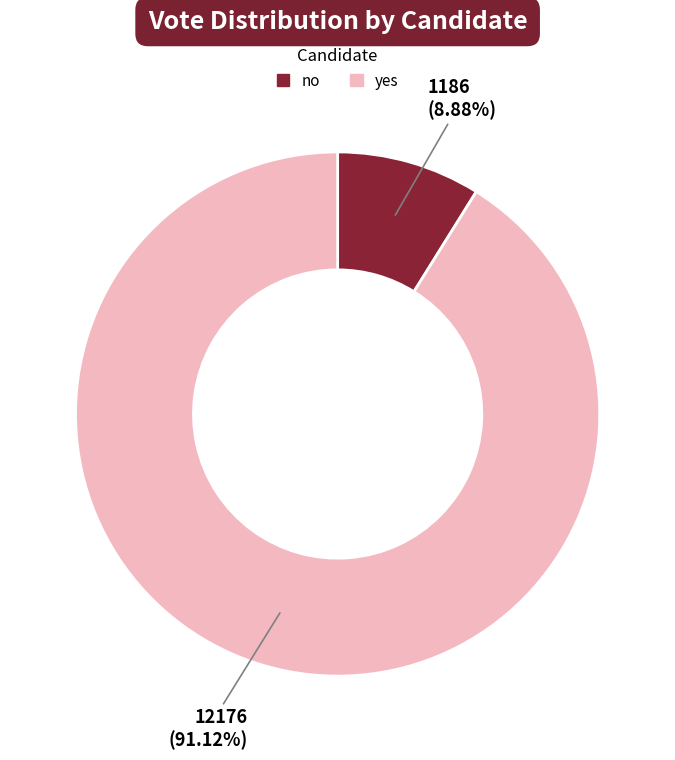

What is the largest slice in the pie chart?

yes